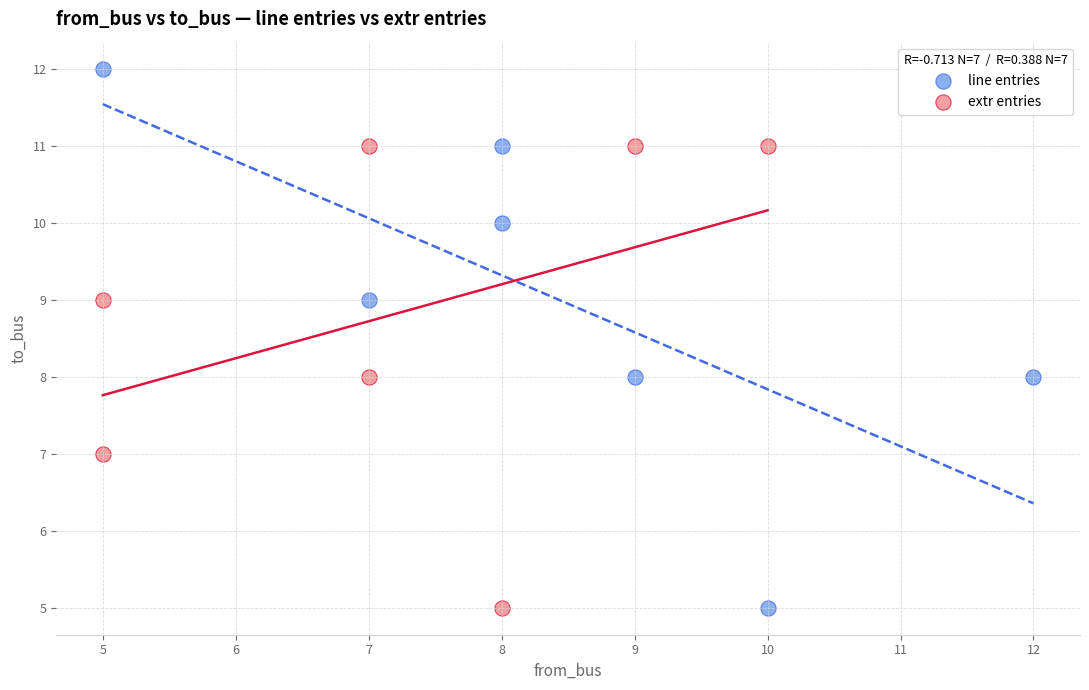

Which series has the widest spread of Y values?

line entries